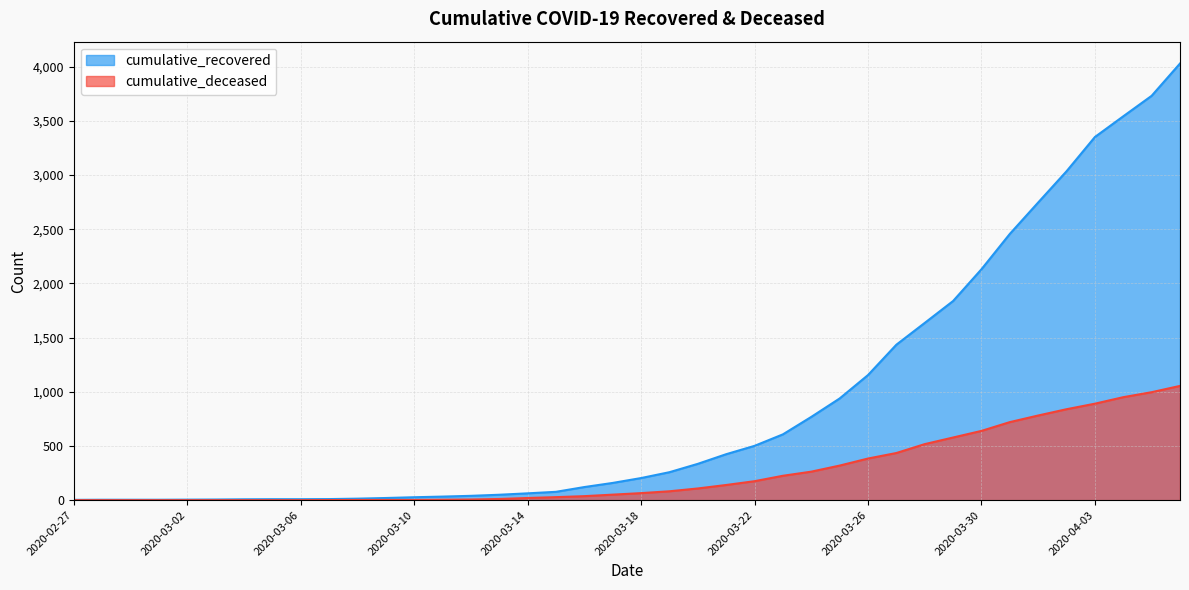

What is the label of the 22nd point from the left?

2020-03-19